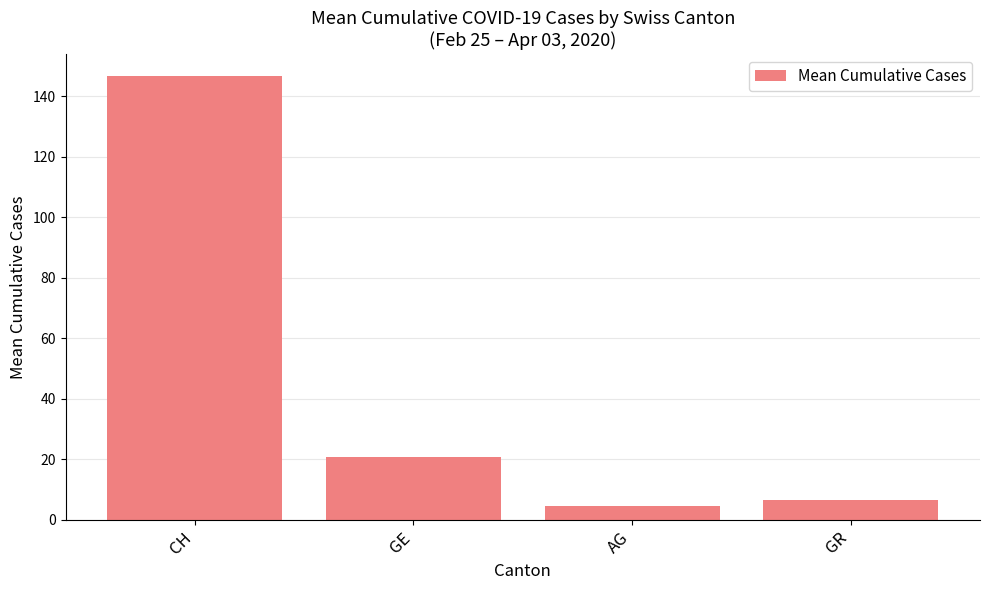

What is the label of the 1st bar from the left?

CH